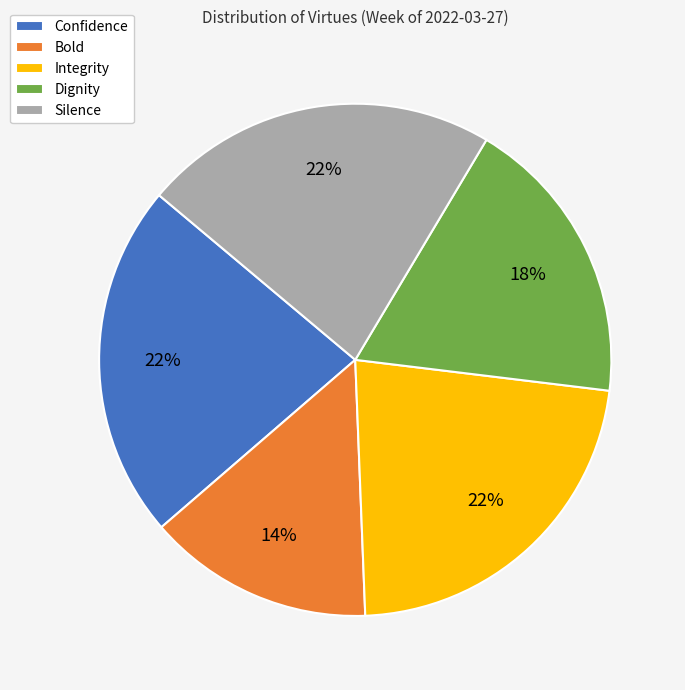

To the nearest percent, what portion does Bold represent?

14%